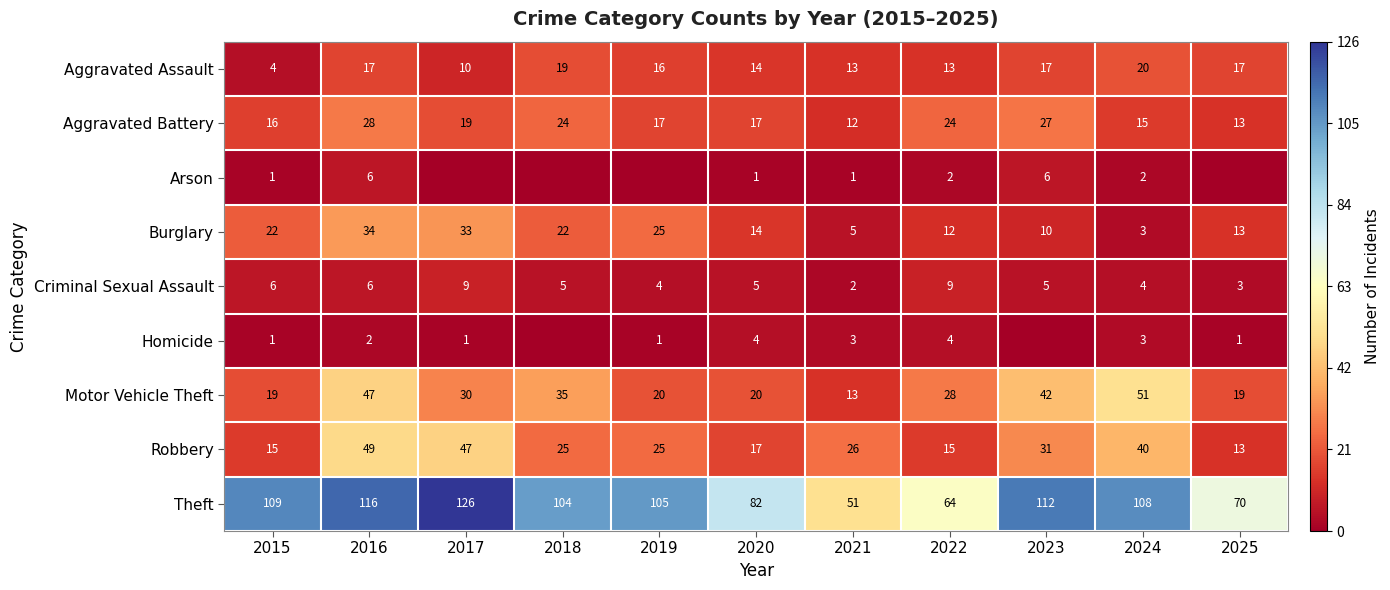

What is the spread (max minus min) of values at 2016?

114